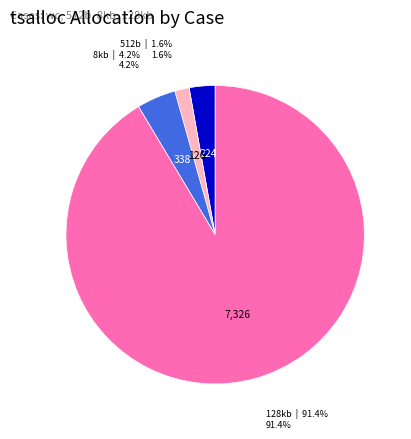

Which slice is the smallest?

512b